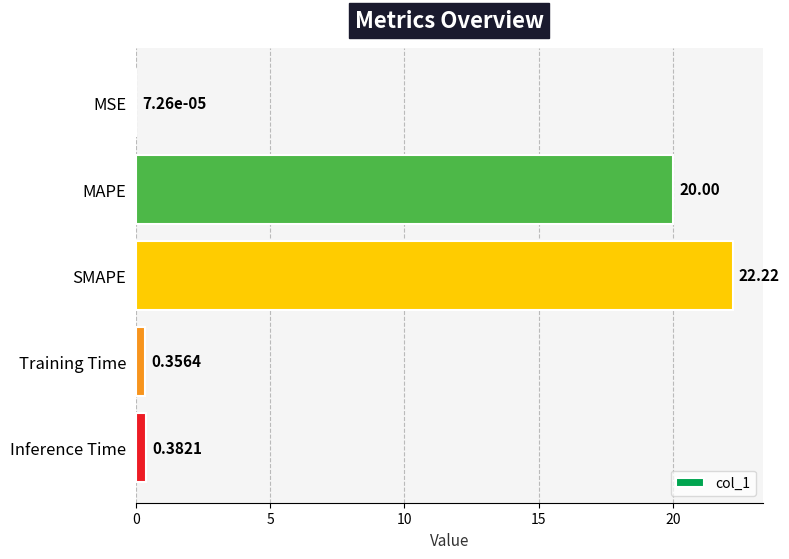

What is the change in value from MSE to Training Time?

+0.4